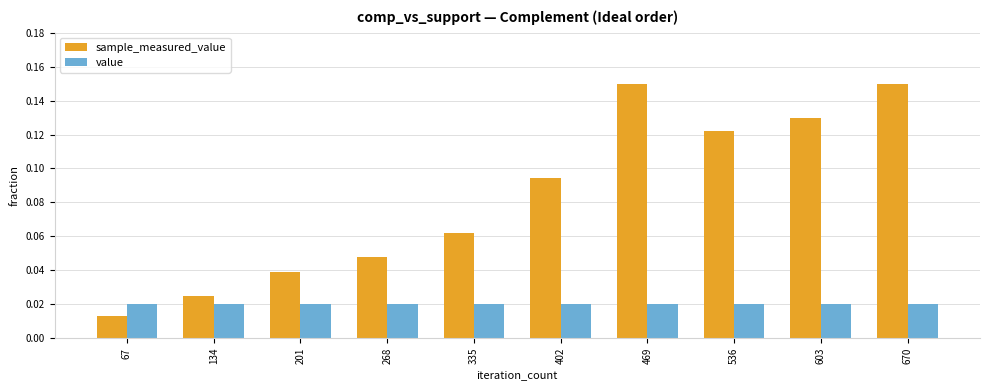

Rank the series by their average value, from lowest to highest.

value, sample_measured_value